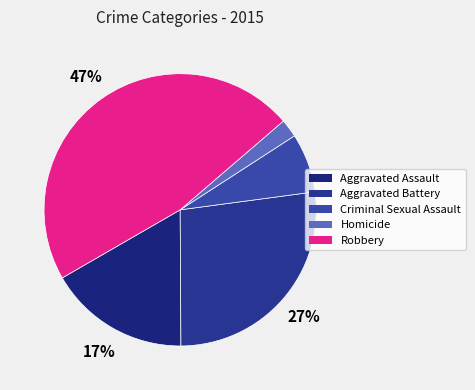

Count the number of slices in the pie.

5